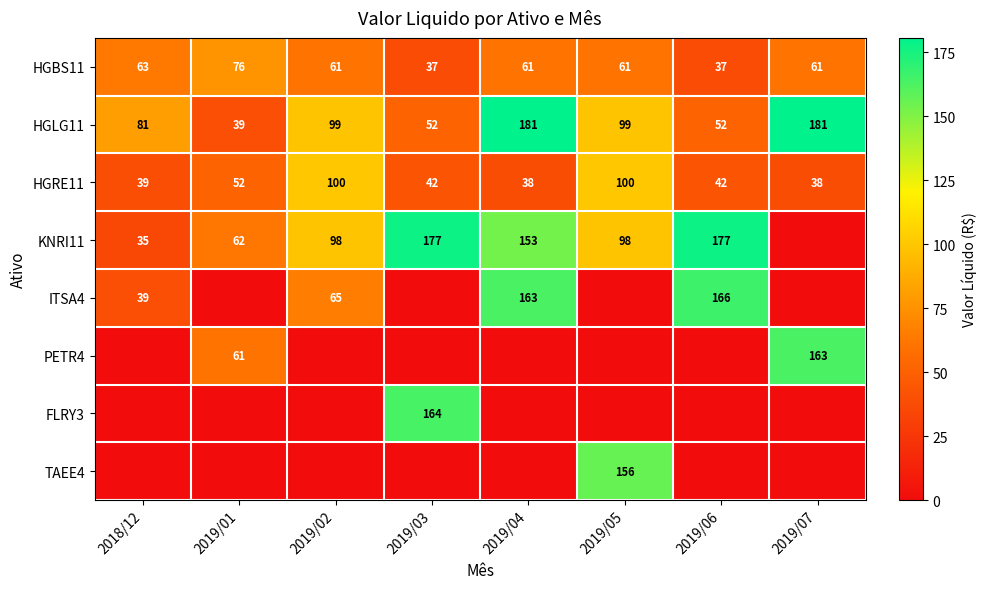

What is the lowest value of the HGBS11 series?

37